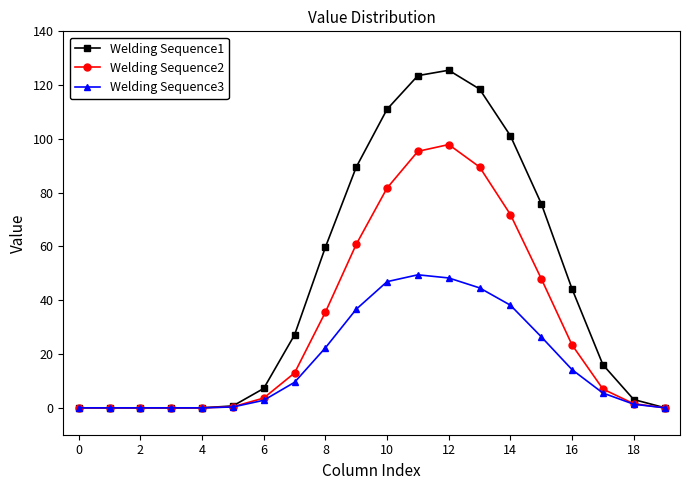

Rank the series by their average value, from lowest to highest.

Welding Sequence3, Welding Sequence2, Welding Sequence1